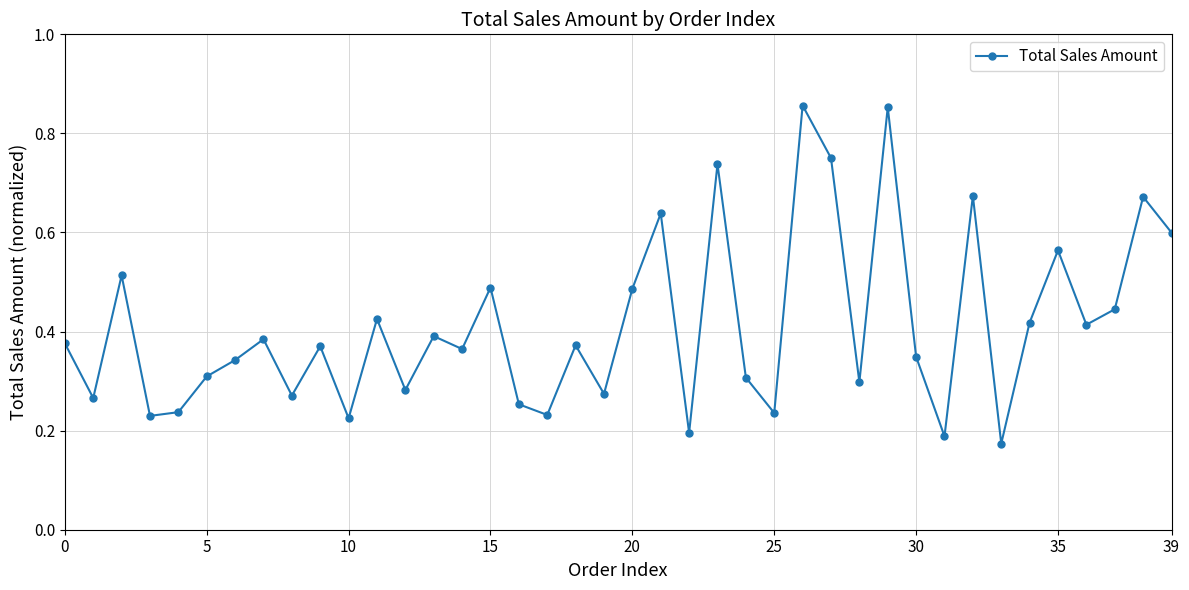

How many points are higher than both their immediate neighbors (excluding endpoints)?

14